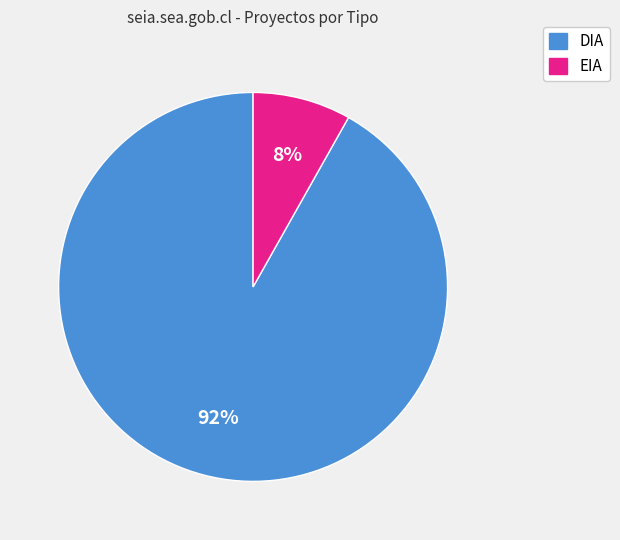

Which category has the biggest portion of the pie?

DIA